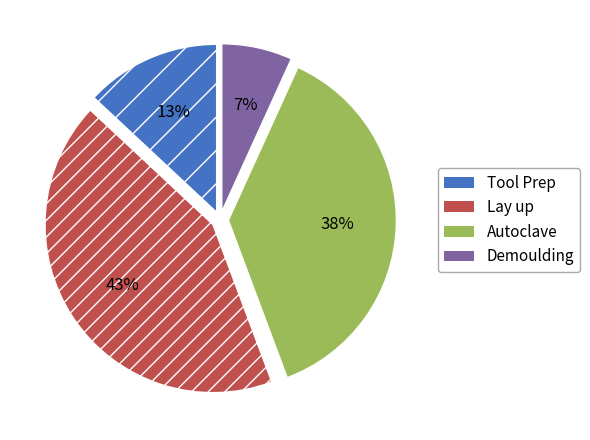

Between Lay up and Demoulding, which is larger?

Lay up